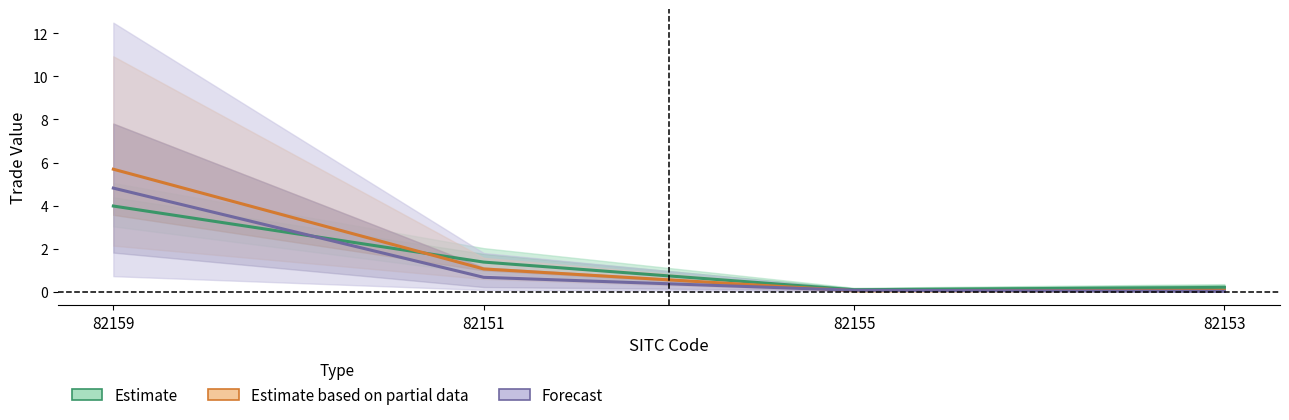

What is the difference between the 200712 values at 82151 and 82159?

4.6